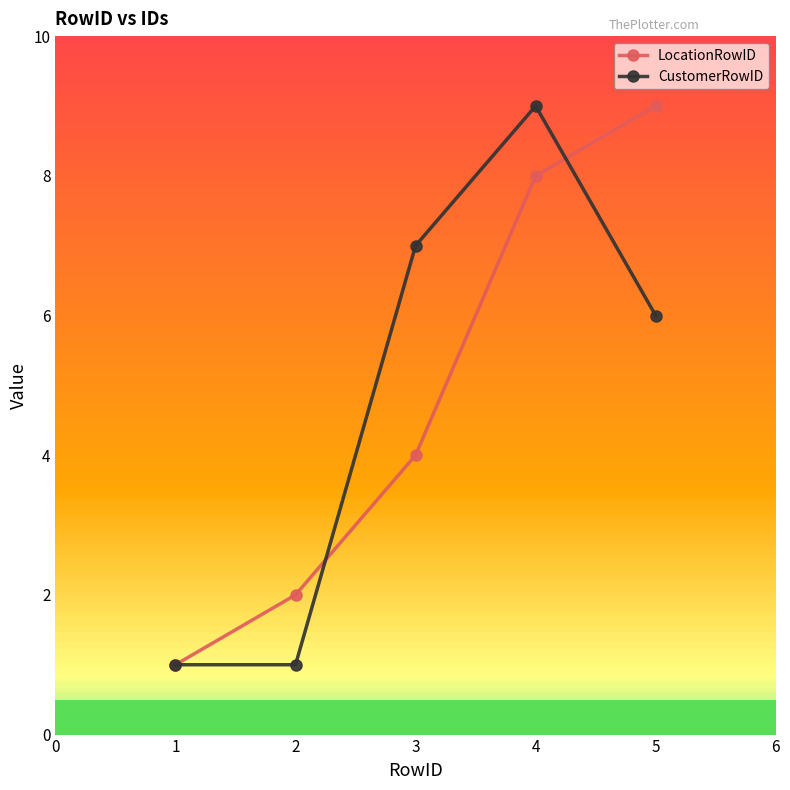

At which category does CustomerRowID reach its first local peak?

4